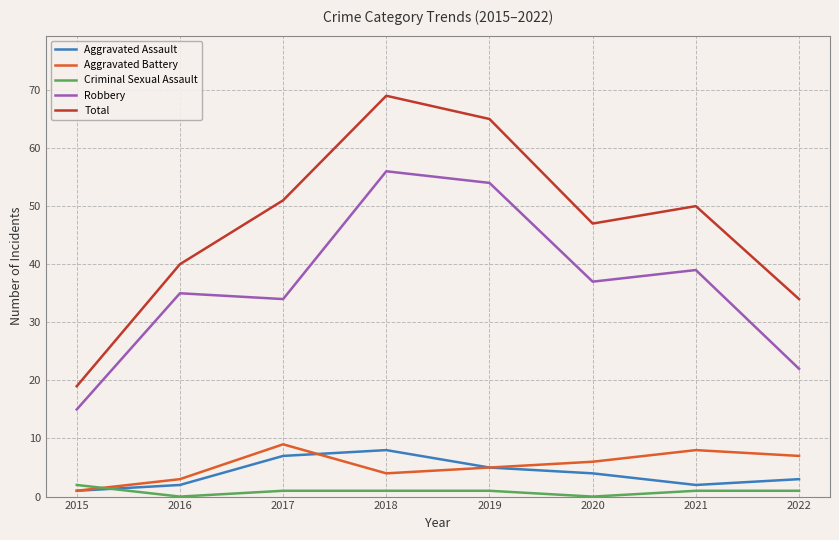

Is it true that Aggravated Assault equals 5 at 2019?

True